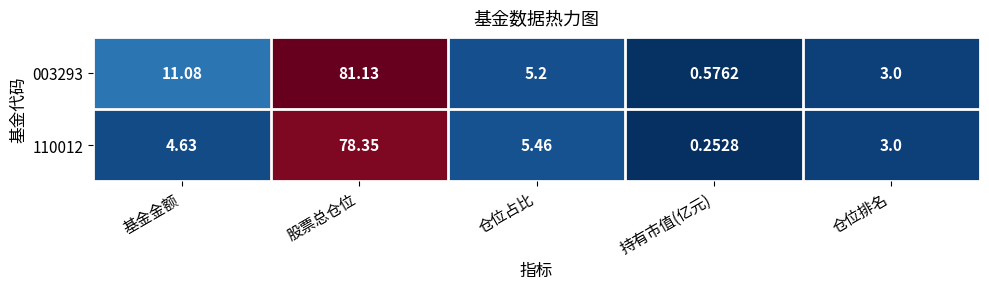

At which label does 003293 reach its minimum?

持有市值(亿元)